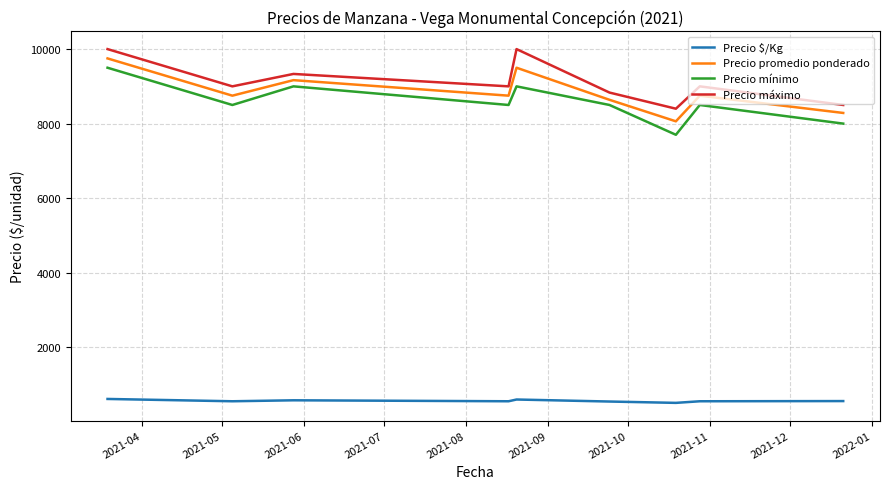

How many interior local peaks does the Precio promedio ponderado series have?

3